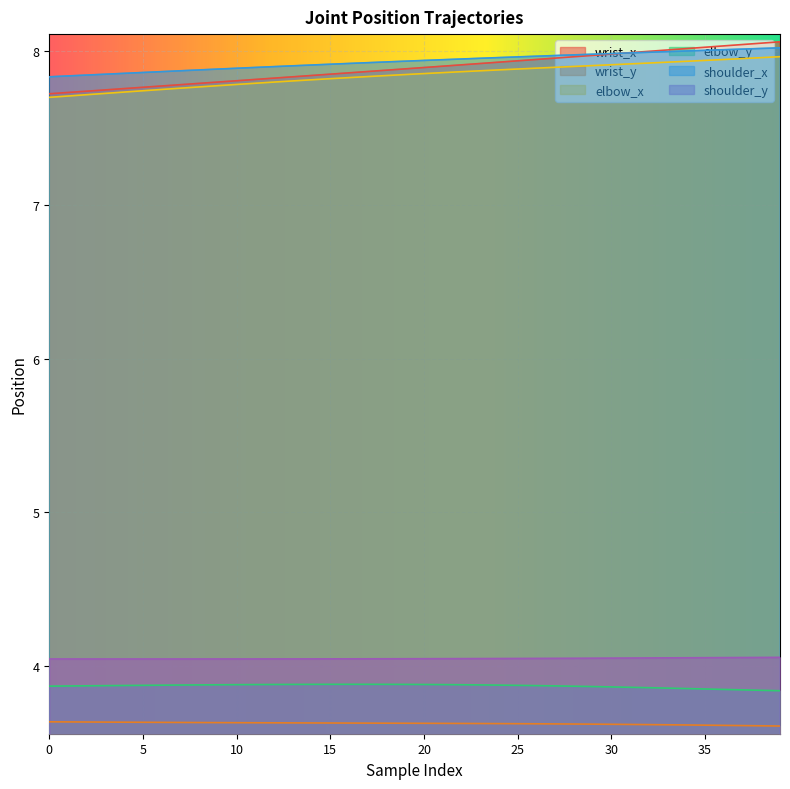

What is the highest value of the elbow_x series?

8.0